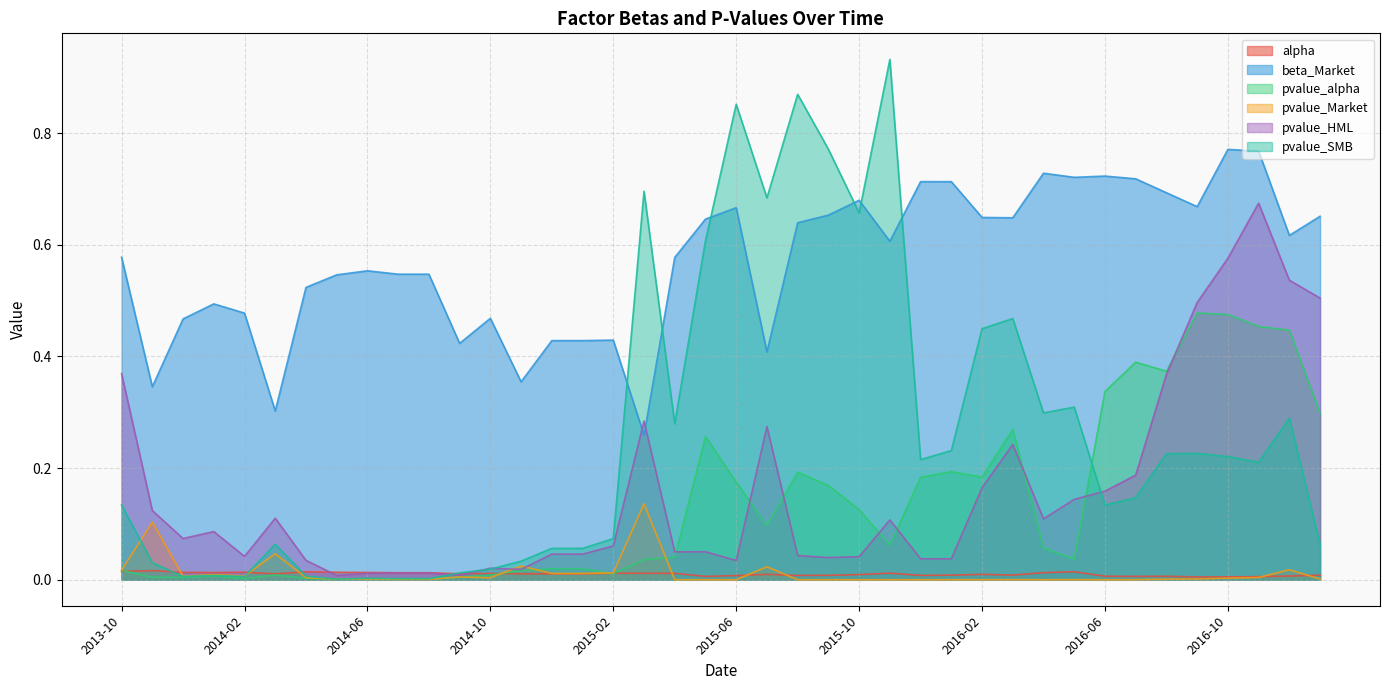

Reading left to right, list all the values displayed in this chart.

alpha: 2013-10=0.0	2013-11=0.0	2013-12=0.0	2014-01=0.0	2014-02=0.0	2014-03=0.0	2014-04=0.0	2014-05=0.0	2014-06=0.0	2014-07=0.0	2014-08=0.0	2014-09=0.0	2014-10=0.0	2014-11=0.0	2014-12=0.0	2015-01=0.0	2015-02=0.0	2015-03=0.0	2015-04=0.0	2015-05=0.0	2015-06=0.0	2015-07=0.0	2015-08=0.0	2015-09=0.0	2015-10=0.0	2015-11=0.0	2015-12=0.0	2016-01=0.0	2016-02=0.0	2016-03=0.0	2016-04=0.0	2016-05=0.0	2016-06=0.0	2016-07=0.0	2016-08=0.0	2016-09=0.0	2016-10=0.0	2016-11=0.0	2016-12=0.0	2017-01=0.0
beta_Market: 2013-10=0.6	2013-11=0.3	2013-12=0.5	2014-01=0.5	2014-02=0.5	2014-03=0.3	2014-04=0.5	2014-05=0.5	2014-06=0.6	2014-07=0.5	2014-08=0.5	2014-09=0.4	2014-10=0.5	2014-11=0.4	2014-12=0.4	2015-01=0.4	2015-02=0.4	2015-03=0.3	2015-04=0.6	2015-05=0.6	2015-06=0.7	2015-07=0.4	2015-08=0.6	2015-09=0.7	2015-10=0.7	2015-11=0.6	2015-12=0.7	2016-01=0.7	2016-02=0.6	2016-03=0.6	2016-04=0.7	2016-05=0.7	2016-06=0.7	2016-07=0.7	2016-08=0.7	2016-09=0.7	2016-10=0.8	2016-11=0.8	2016-12=0.6	2017-01=0.7
pvalue_alpha: 2013-10=0.0	2013-11=0.0	2013-12=0.0	2014-01=0.0	2014-02=0.0	2014-03=0.0	2014-04=0.0	2014-05=0.0	2014-06=0.0	2014-07=0.0	2014-08=0.0	2014-09=0.0	2014-10=0.0	2014-11=0.0	2014-12=0.0	2015-01=0.0	2015-02=0.0	2015-03=0.0	2015-04=0.0	2015-05=0.3	2015-06=0.2	2015-07=0.1	2015-08=0.2	2015-09=0.2	2015-10=0.1	2015-11=0.1	2015-12=0.2	2016-01=0.2	2016-02=0.2	2016-03=0.3	2016-04=0.1	2016-05=0.0	2016-06=0.3	2016-07=0.4	2016-08=0.4	2016-09=0.5	2016-10=0.5	2016-11=0.5	2016-12=0.4	2017-01=0.3
pvalue_Market: 2013-10=0.0	2013-11=0.1	2013-12=0.0	2014-01=0.0	2014-02=0.0	2014-03=0.0	2014-04=0.0	2014-05=0.0	2014-06=0.0	2014-07=0.0	2014-08=0.0	2014-09=0.0	2014-10=0.0	2014-11=0.0	2014-12=0.0	2015-01=0.0	2015-02=0.0	2015-03=0.1	2015-04=0.0	2015-05=0.0	2015-06=0.0	2015-07=0.0	2015-08=0.0	2015-09=0.0	2015-10=0.0	2015-11=0.0	2015-12=0.0	2016-01=0.0	2016-02=0.0	2016-03=0.0	2016-04=0.0	2016-05=0.0	2016-06=0.0	2016-07=0.0	2016-08=0.0	2016-09=0.0	2016-10=0.0	2016-11=0.0	2016-12=0.0	2017-01=0.0
pvalue_HML: 2013-10=0.4	2013-11=0.1	2013-12=0.1	2014-01=0.1	2014-02=0.0	2014-03=0.1	2014-04=0.0	2014-05=0.0	2014-06=0.0	2014-07=0.0	2014-08=0.0	2014-09=0.0	2014-10=0.0	2014-11=0.0	2014-12=0.0	2015-01=0.0	2015-02=0.1	2015-03=0.3	2015-04=0.0	2015-05=0.1	2015-06=0.0	2015-07=0.3	2015-08=0.0	2015-09=0.0	2015-10=0.0	2015-11=0.1	2015-12=0.0	2016-01=0.0	2016-02=0.2	2016-03=0.2	2016-04=0.1	2016-05=0.1	2016-06=0.2	2016-07=0.2	2016-08=0.4	2016-09=0.5	2016-10=0.6	2016-11=0.7	2016-12=0.5	2017-01=0.5
pvalue_SMB: 2013-10=0.1	2013-11=0.0	2013-12=0.0	2014-01=0.0	2014-02=0.0	2014-03=0.1	2014-04=0.0	2014-05=0.0	2014-06=0.0	2014-07=0.0	2014-08=0.0	2014-09=0.0	2014-10=0.0	2014-11=0.0	2014-12=0.1	2015-01=0.1	2015-02=0.1	2015-03=0.7	2015-04=0.3	2015-05=0.6	2015-06=0.9	2015-07=0.7	2015-08=0.9	2015-09=0.8	2015-10=0.7	2015-11=0.9	2015-12=0.2	2016-01=0.2	2016-02=0.4	2016-03=0.5	2016-04=0.3	2016-05=0.3	2016-06=0.1	2016-07=0.1	2016-08=0.2	2016-09=0.2	2016-10=0.2	2016-11=0.2	2016-12=0.3	2017-01=0.1